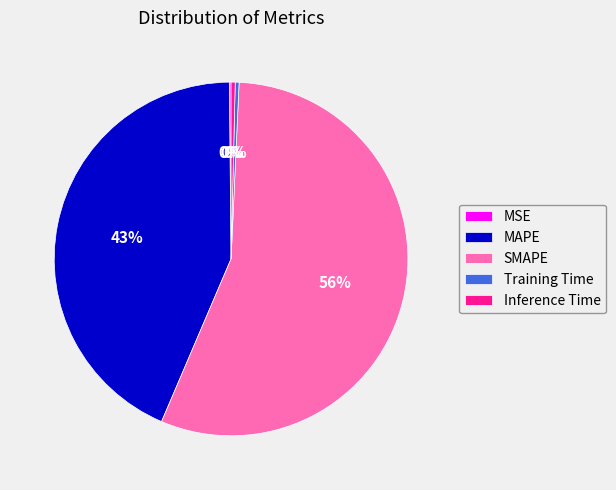

Which category accounts for the majority?

SMAPE